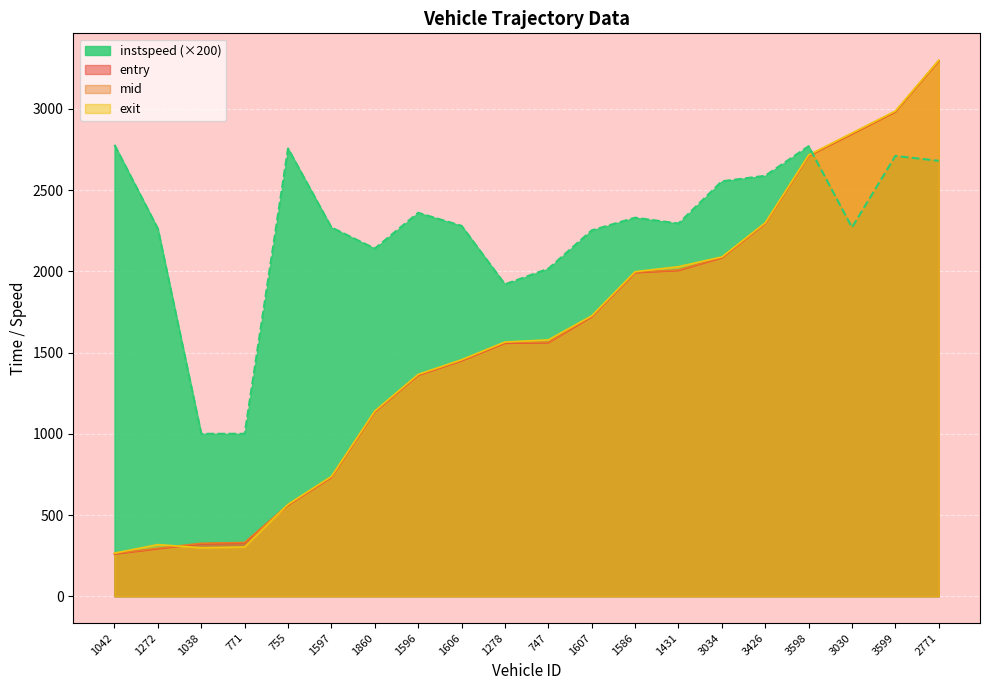

What is the greatest value displayed?

3299.5